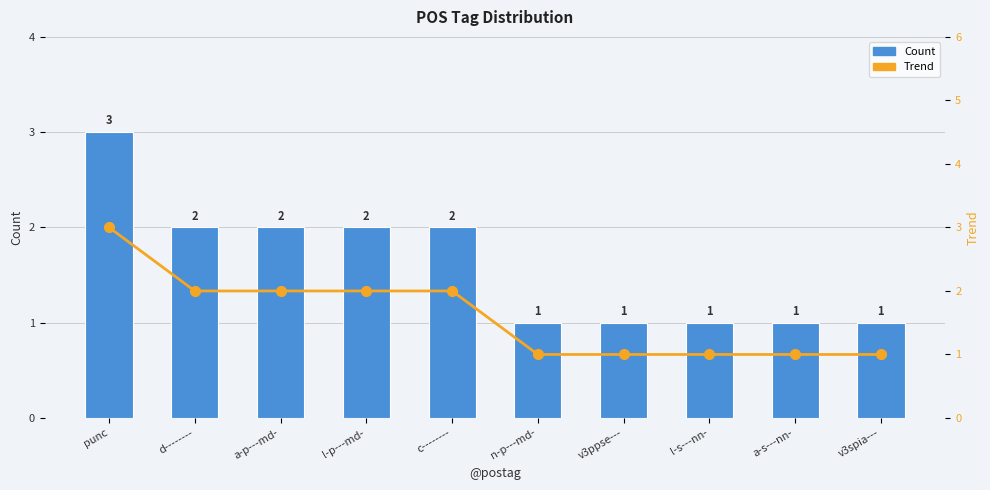

What are all the series names shown in the legend?

Count, Trend